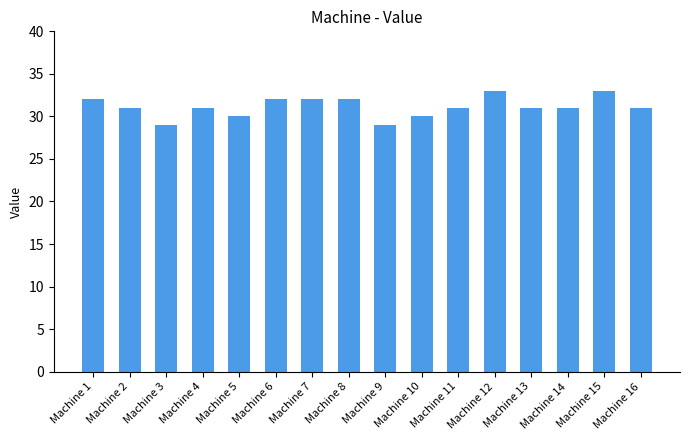

How many distinct data groups are displayed?

1